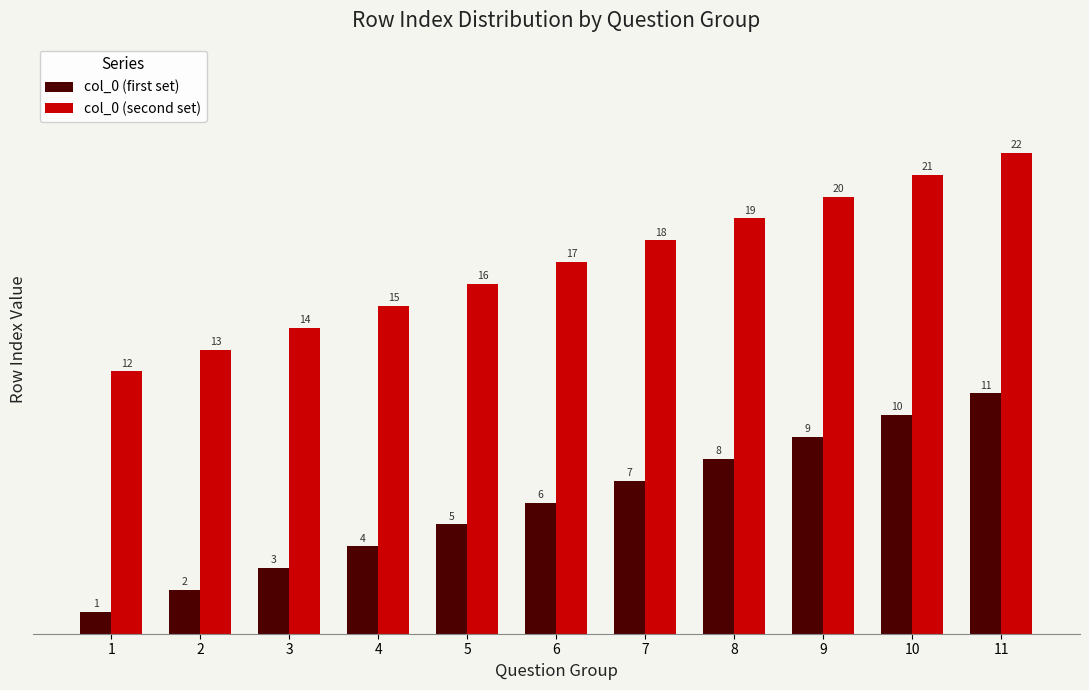

What is the value of the col_0 (first set) bar at the 4th from the left?

4